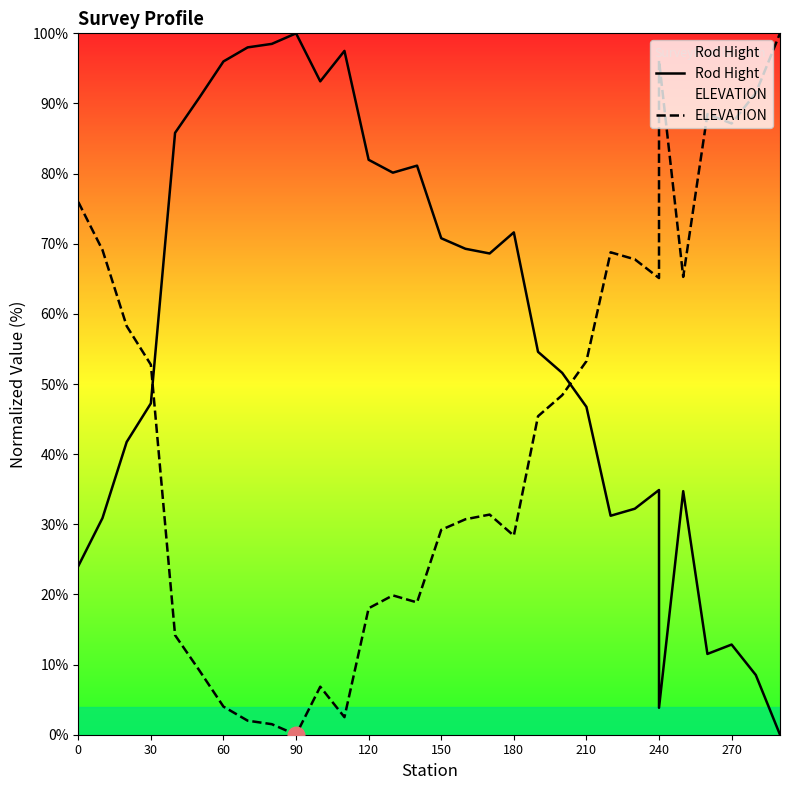

What is the sum of all Rod Hight values?

1749.9